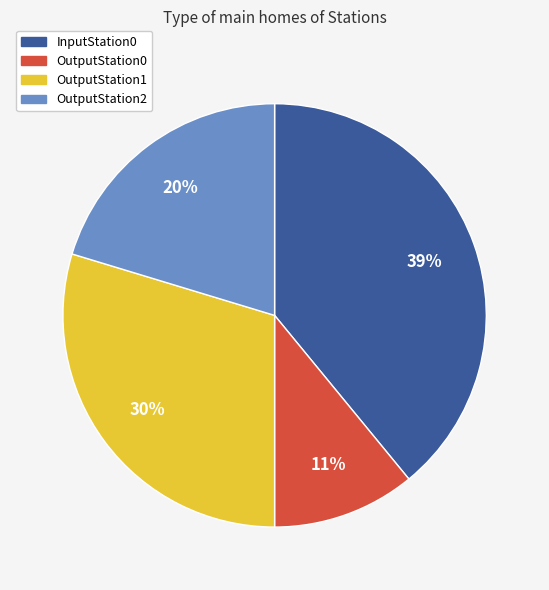

The OutputStation0 slice represents 20% of the pie. True or false?

False